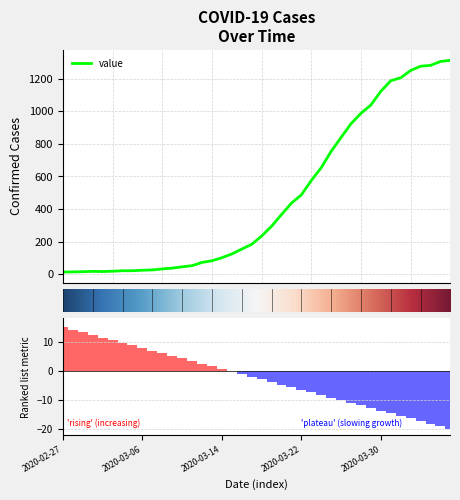

The chart shows a value of 294 at 2020-03-19. True or false?

True